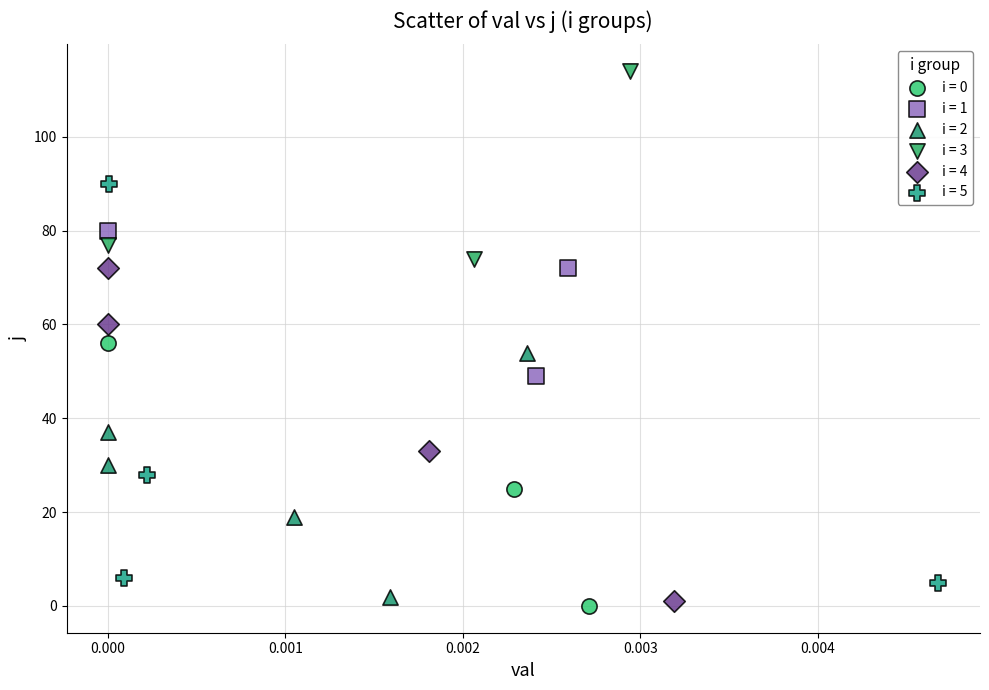

Which series reaches the maximum Y coordinate?

i = 3